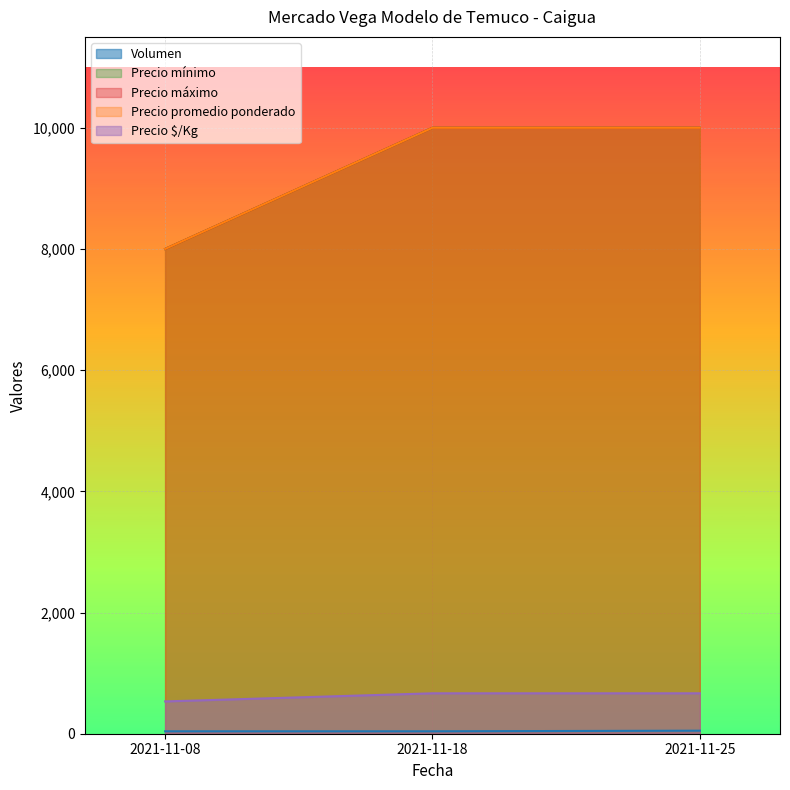

What is the spread (max minus min) of values at 2021-11-18?

9960